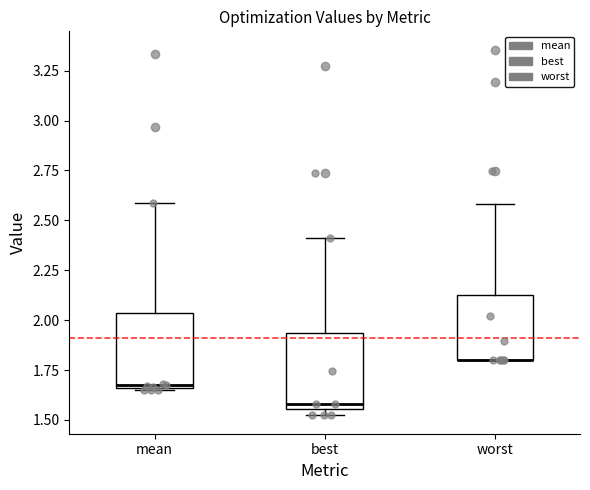

Reading left to right, read every box against the y-axis: the position of its median line, the range the box covers, and the ends of its whiskers. The values are not printed on the chart, so give them approximately, as read against the axis.

mean: median 1.65, box 1.65 to 2.05, whiskers 1.65 to 2.60
best: median 1.60, box 1.55 to 1.95, whiskers 1.50 to 2.40
worst: median 1.80 (drawn on the box's lower edge), box 1.80 to 2.15, whiskers 1.80 to 2.60